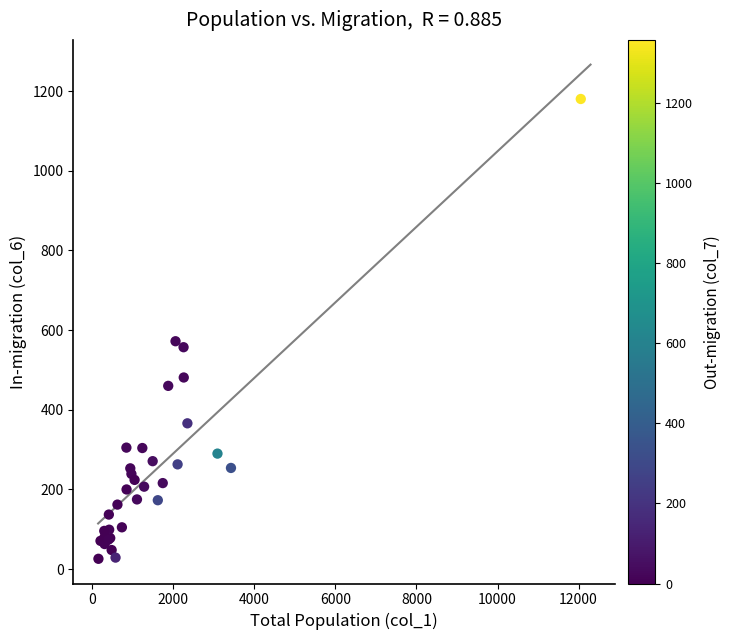

What Y value in the scatter plot is closest to 603?

572